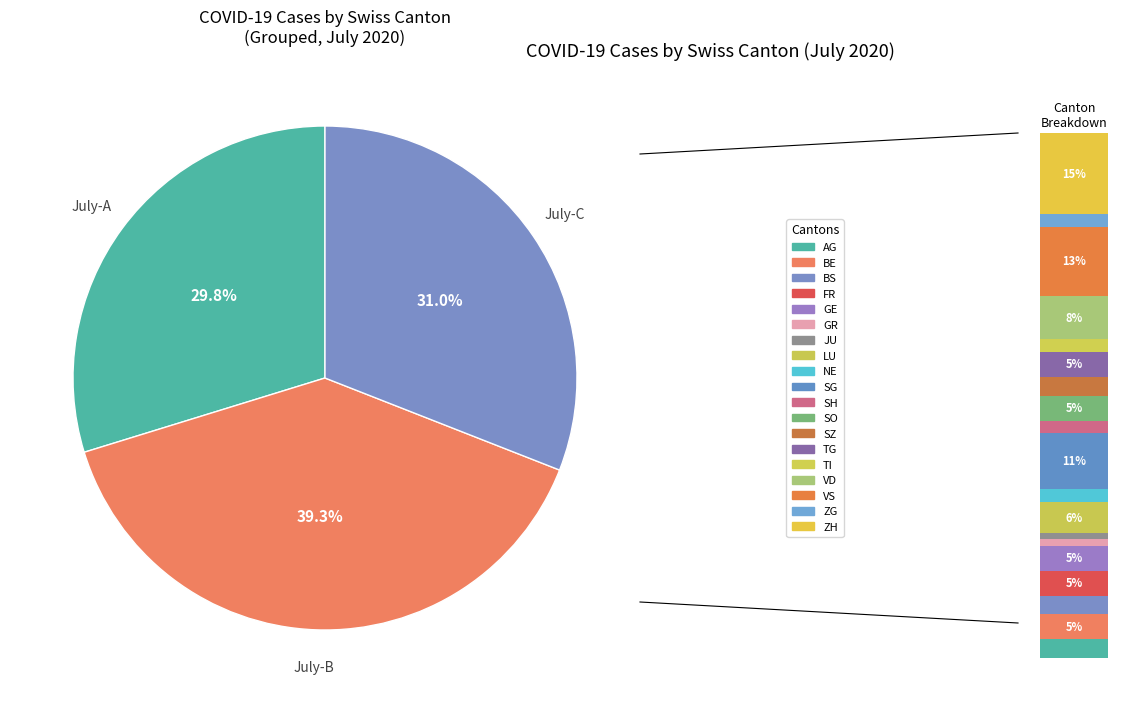

What percentage do ZG and VD together represent?

10.7%